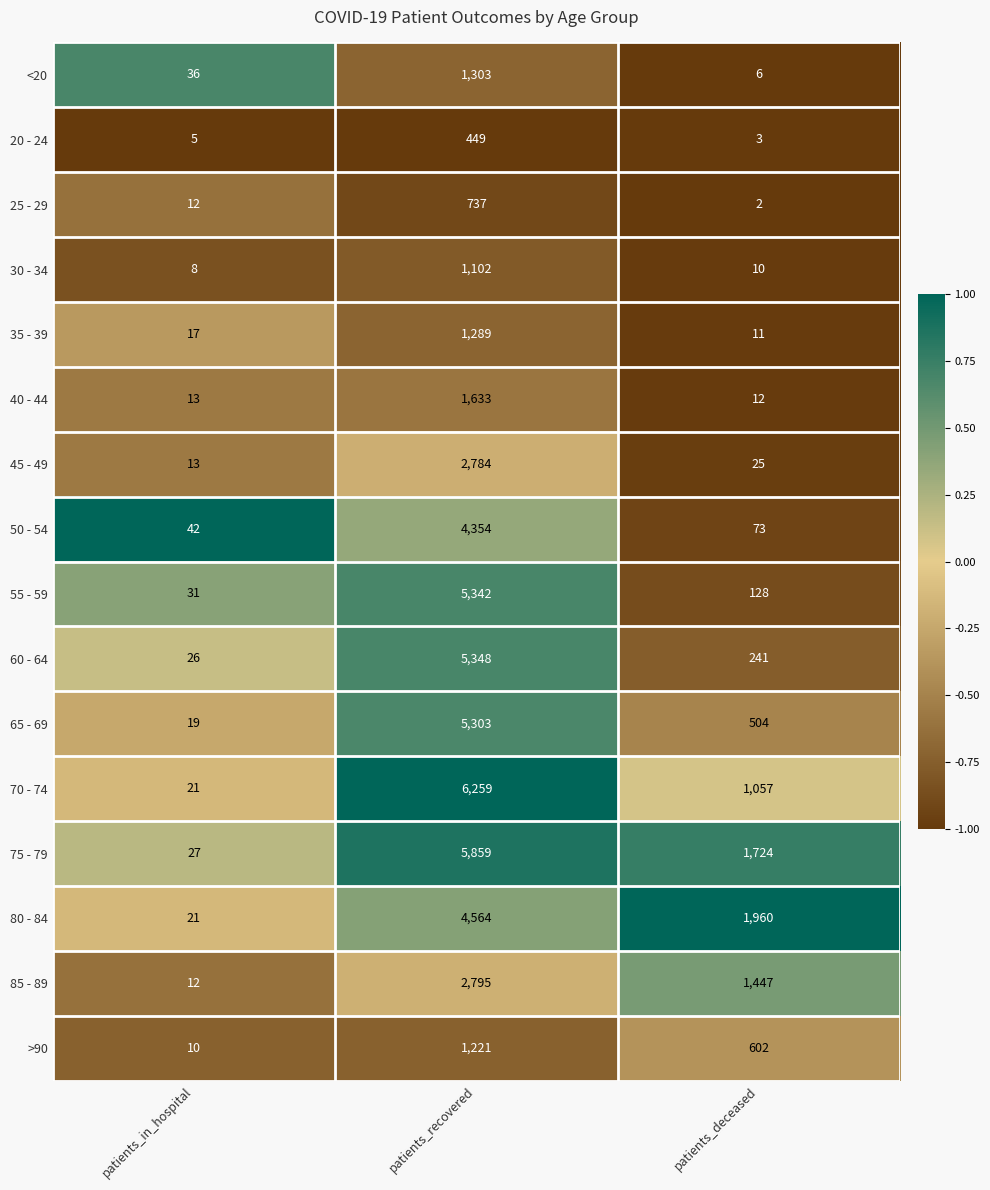

At which category does the chart reach its peak across all series?

patients_recovered